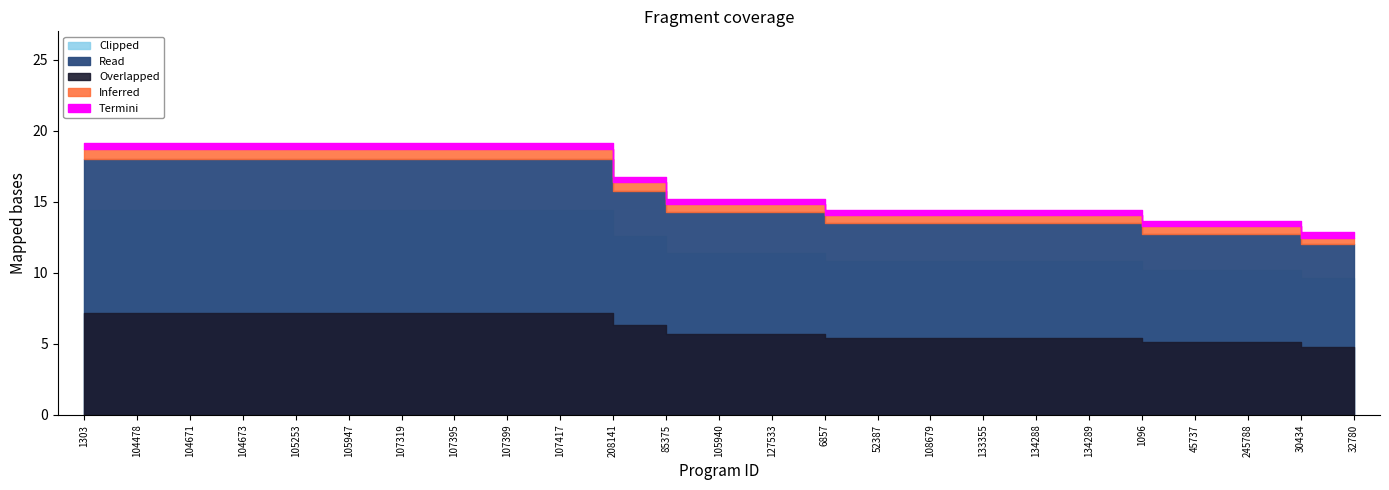

Does the chart have visible grid lines?

No